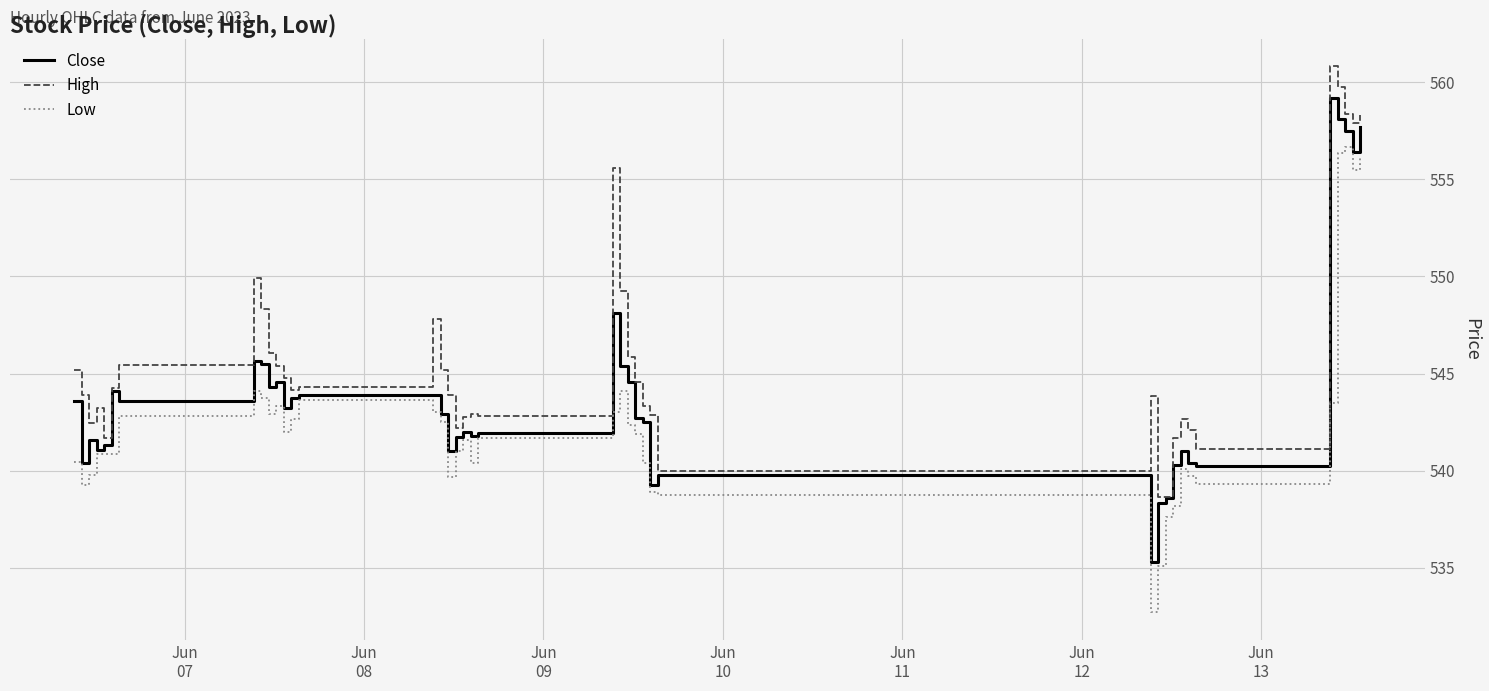

Rank the series by their average value, from lowest to highest.

Low, Close, High